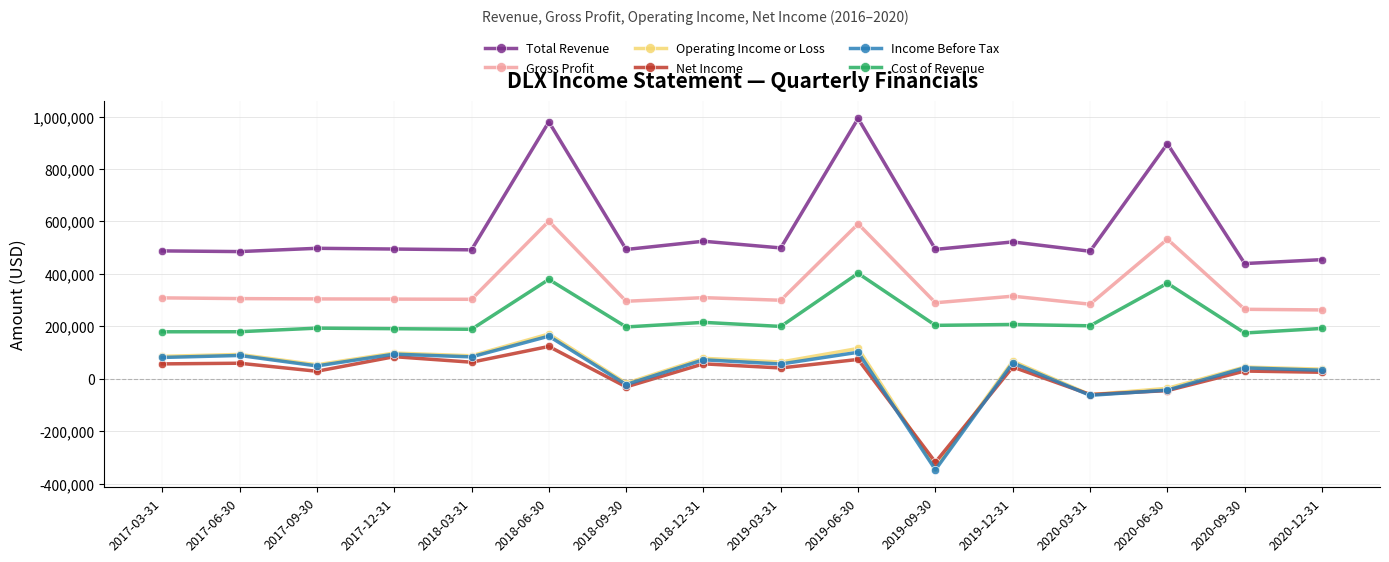

What is the label of the 13th point from the left?

2020-03-31